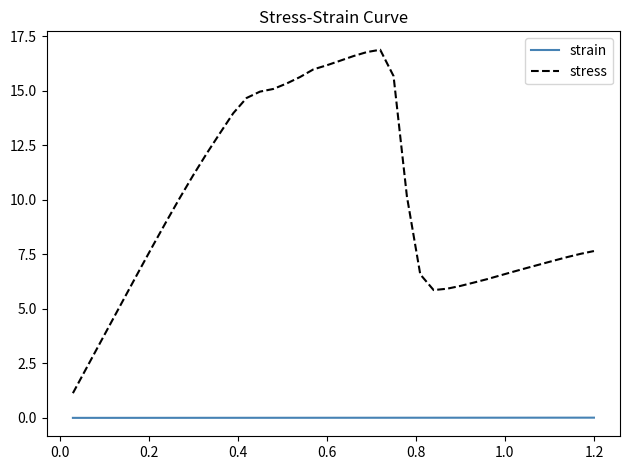

List the series in order of their overall mean, highest first.

stress, strain